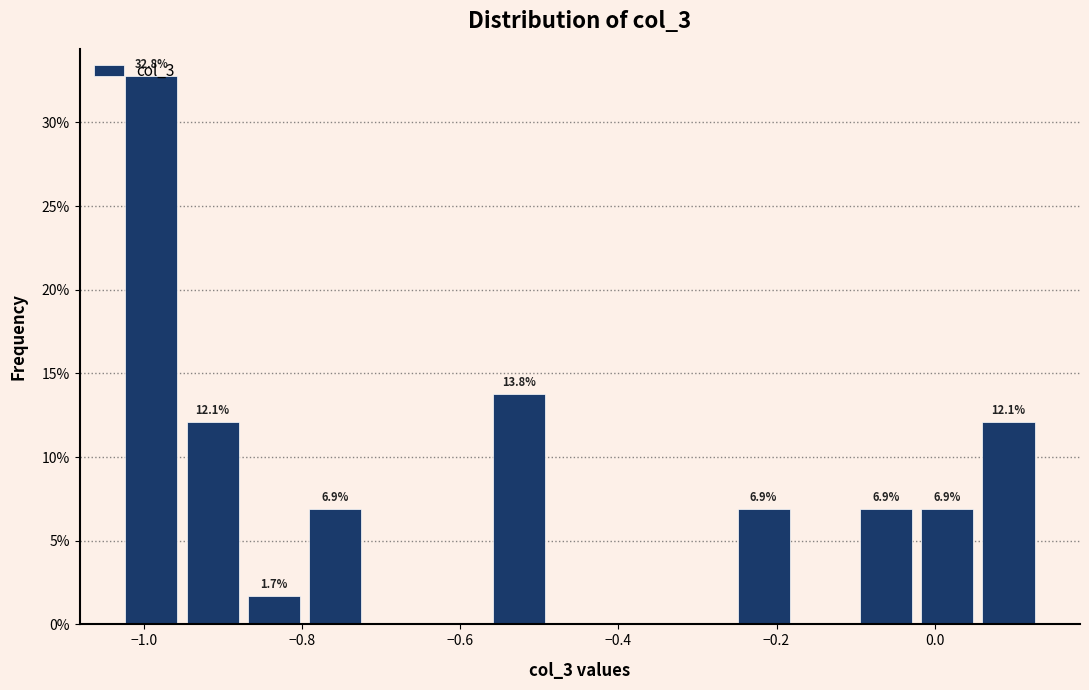

Around what value on the x-axis is the tallest bar? Give the approximate position of its centre, as read against the axis.

-1.00